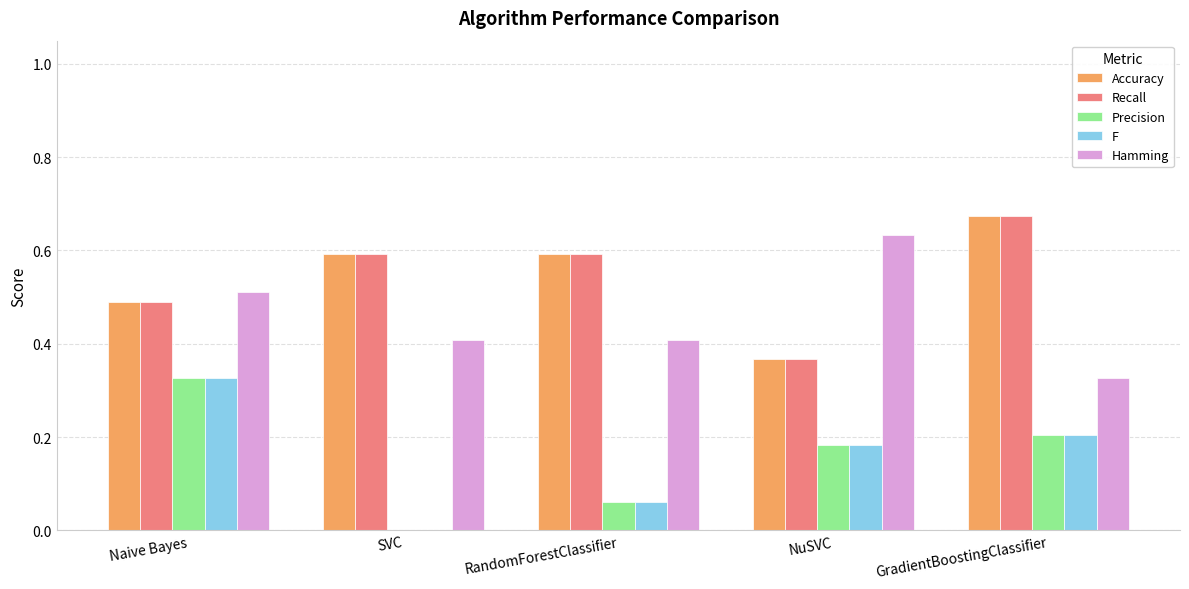

Which category has the highest value across all series?

GradientBoostingClassifier